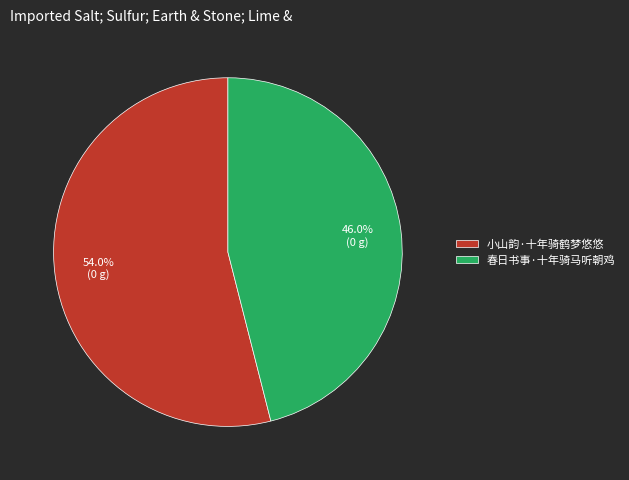

To the nearest percent, what is the difference between the 小山韵·十年骑鹤梦悠悠 and 春日书事·十年骑马听朝鸡 slice percentages?

8%